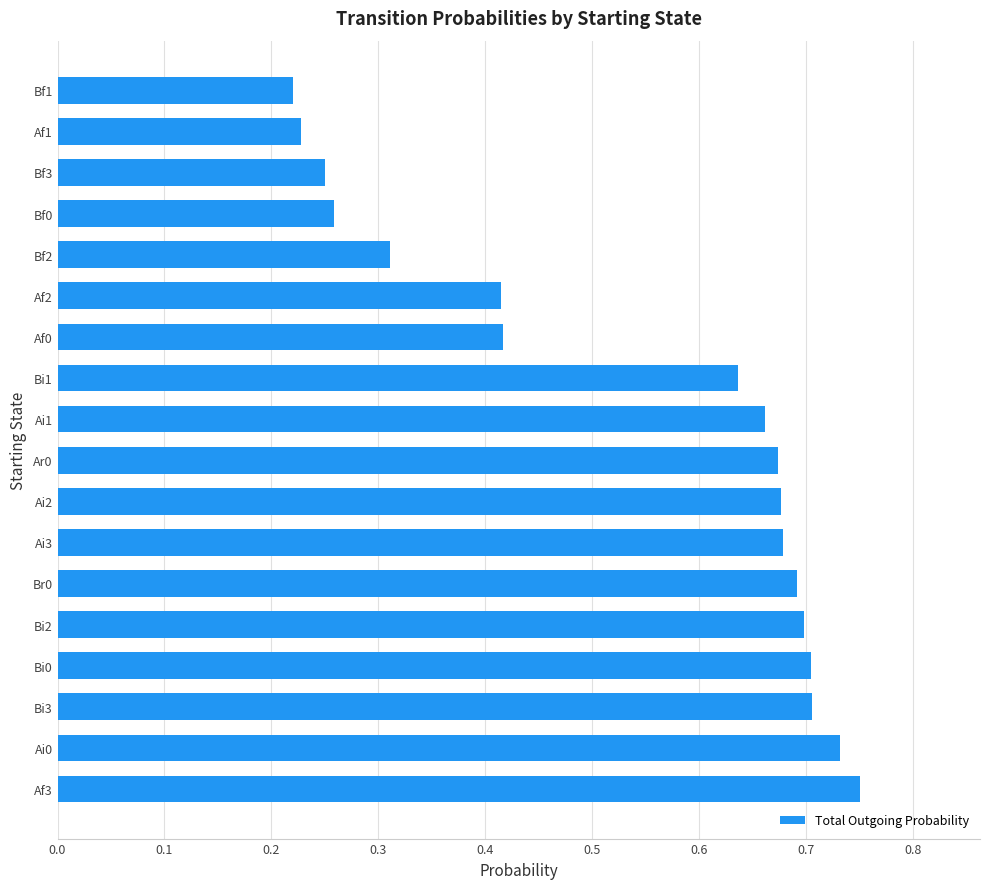

What is the difference between the maximum and minimum values?

0.5